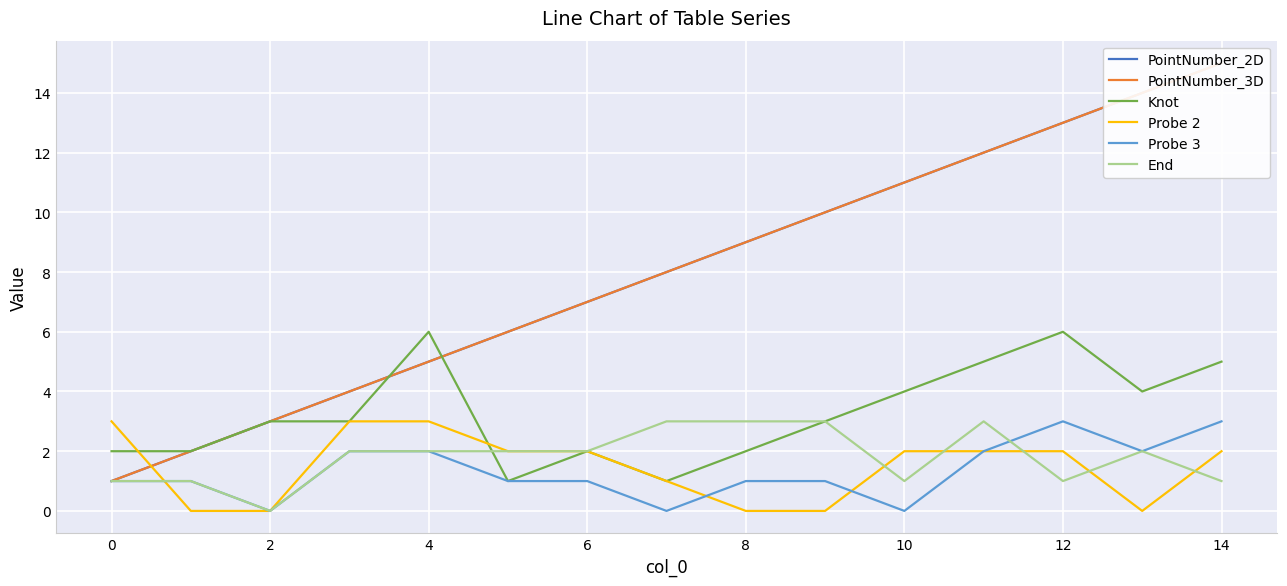

The value of Knot at 0 is 3. True or false?

False